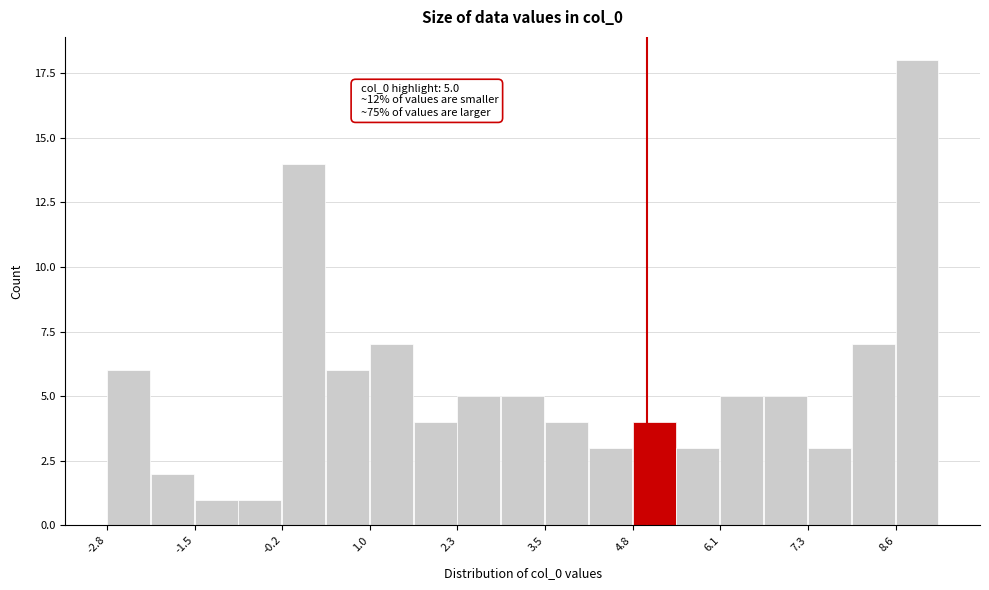

Around what value on the x-axis is the tallest bar? Give the approximate position of its centre, as read against the axis.

8.8